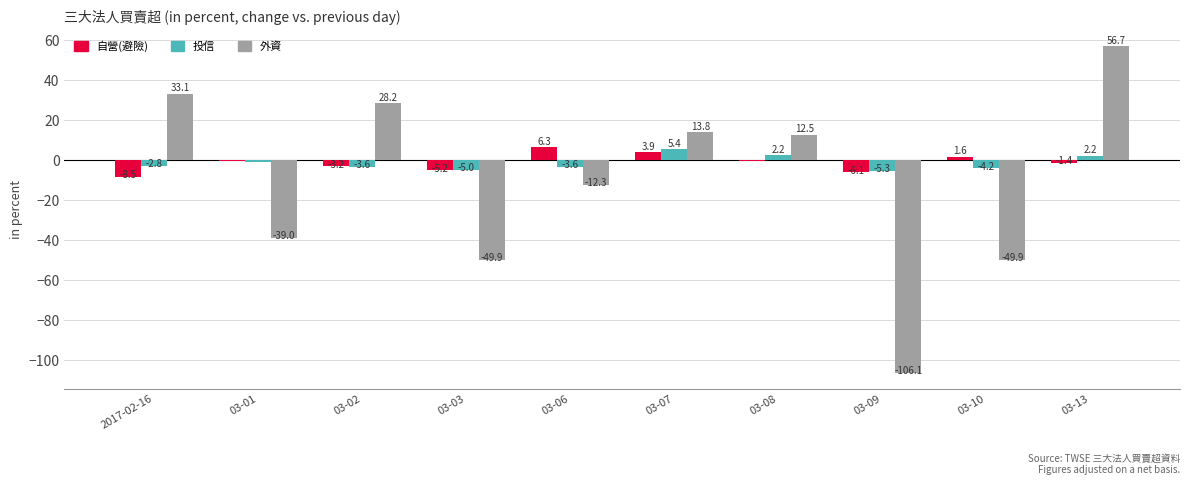

The 外資 series shows -59.8 at 03-09. True or false?

False